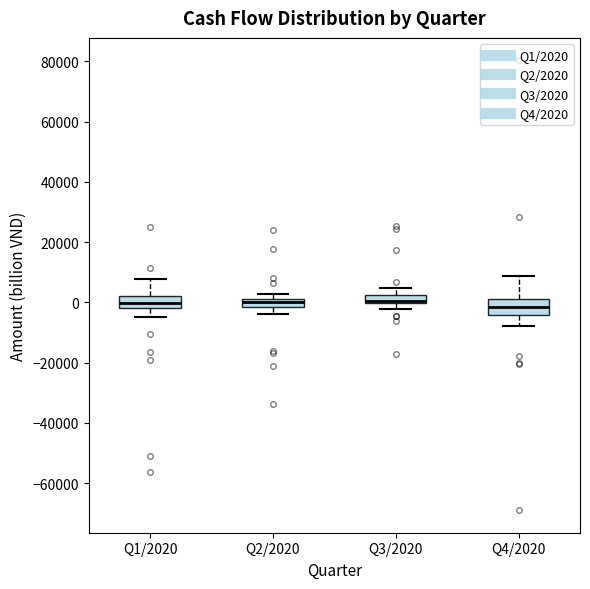

Where does the median line of the box for Q4/2020 sit on the y-axis? The values are not printed on the chart, so give them approximately, as read against the axis.

-2000